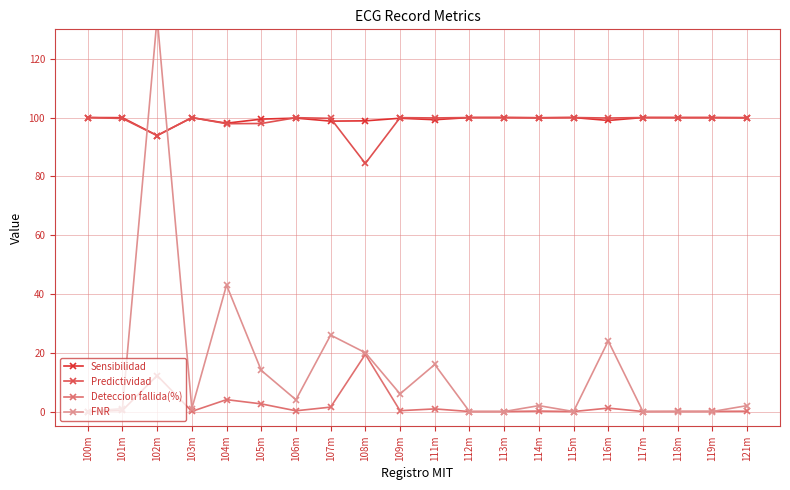

At which category does FNR reach its first local valley?

103m